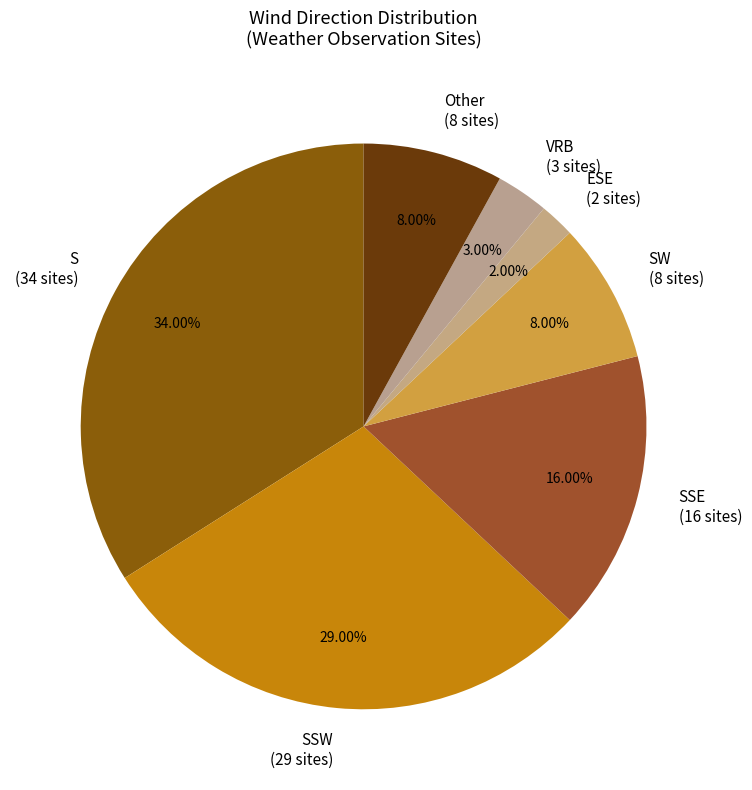

How many slices are in this pie chart?

7